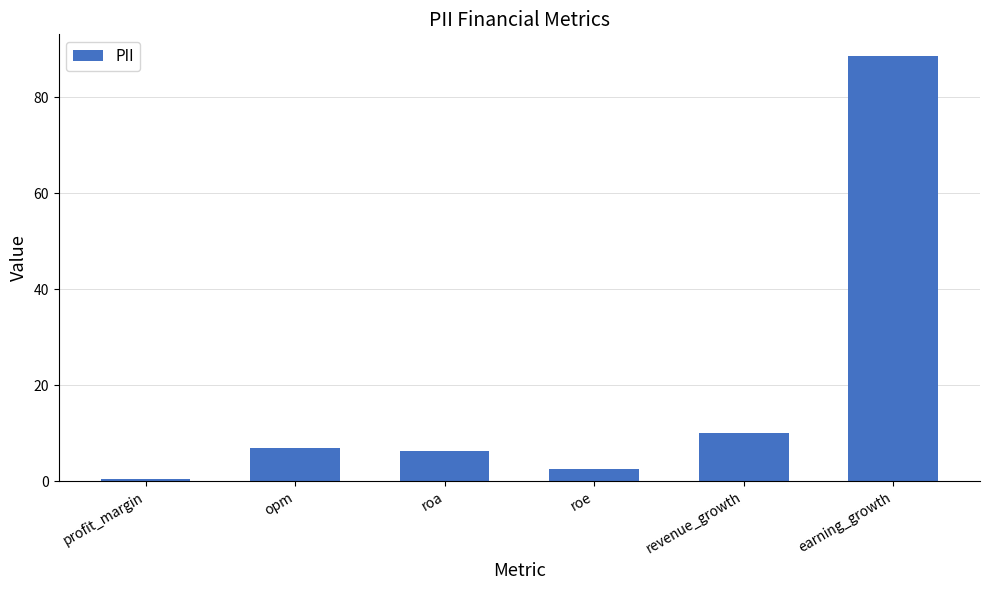

Is it true that the value at earning_growth is 158.8?

False